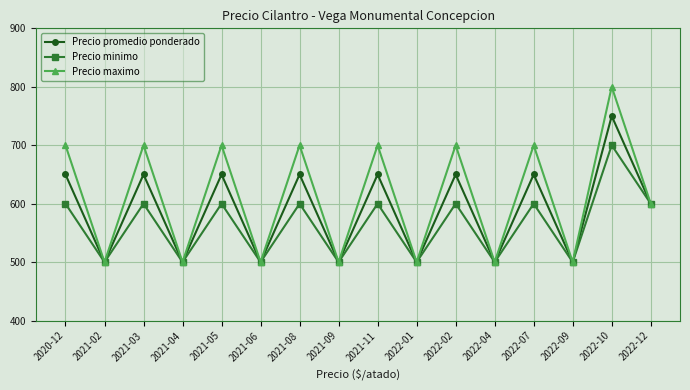

The value of Precio maximo at 2021-11 is 357. True or false?

False